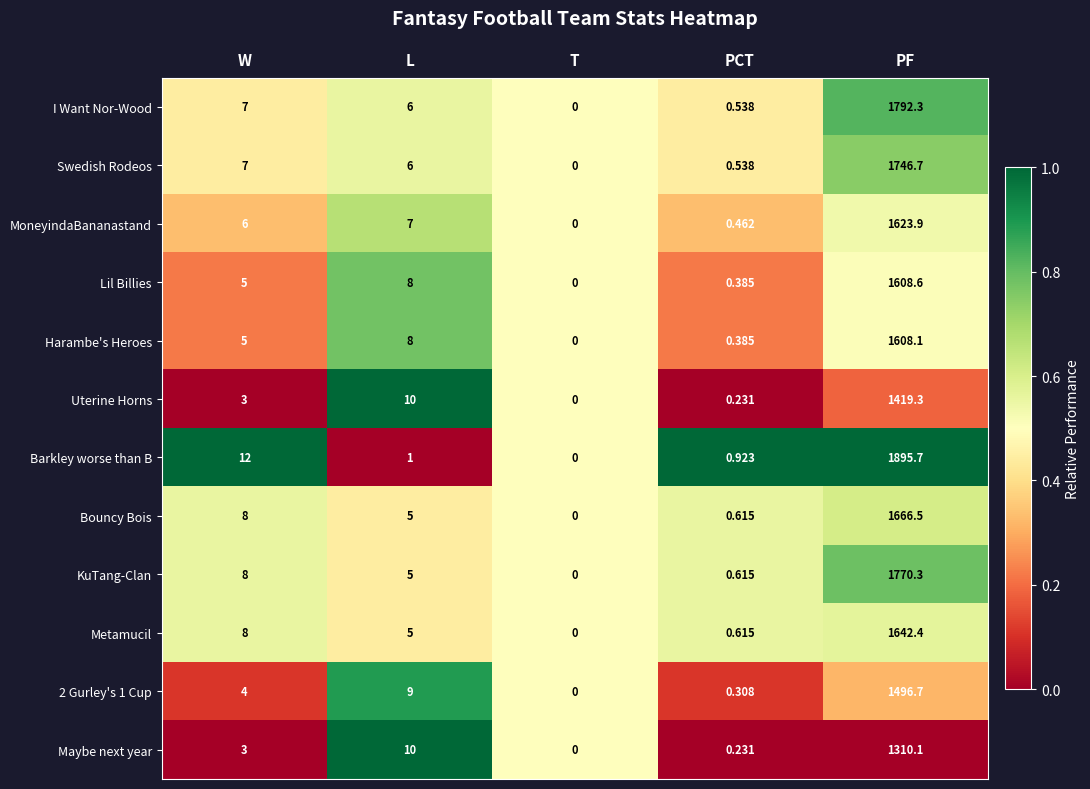

At which label does Metamucil reach its peak?

PF